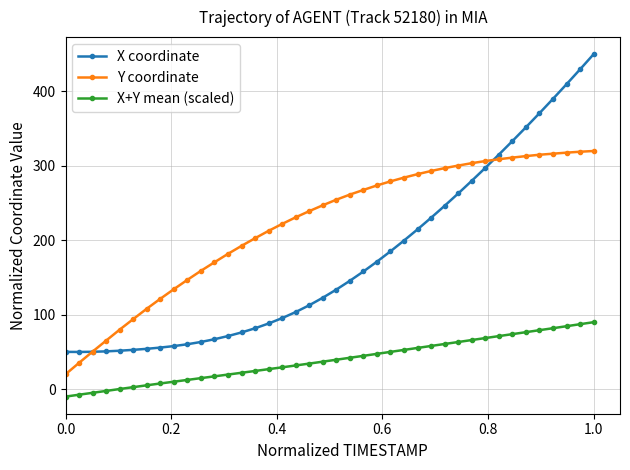

What is the greatest value displayed?

450.0